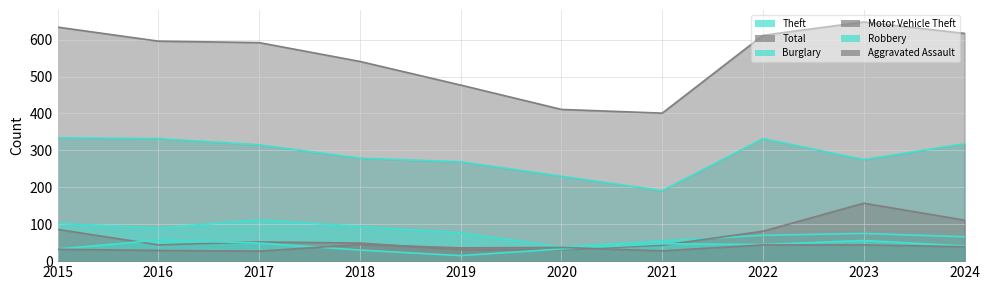

The value of Robbery at 2019 is 15. True or false?

True